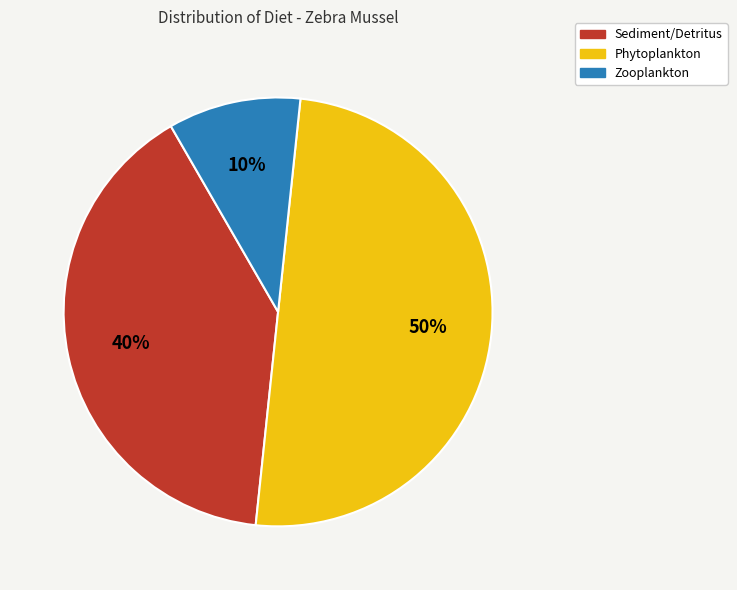

Which slice is the smallest?

Zooplankton